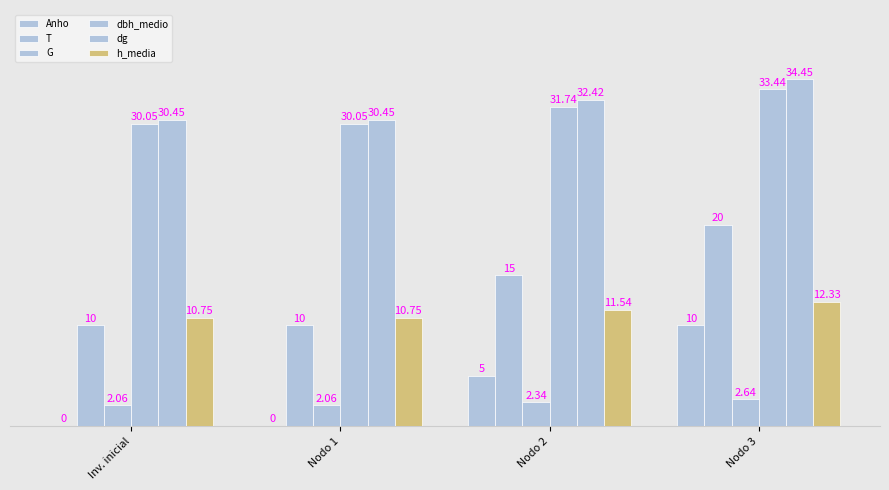

Reading left to right, transcribe all the data shown in this chart.

Anho: Inv. inicial=0.0	Nodo 1=0.0	Nodo 2=5.0	Nodo 3=10.0
T: Inv. inicial=10.0	Nodo 1=10.0	Nodo 2=15.0	Nodo 3=20.0
G: Inv. inicial=2.1	Nodo 1=2.1	Nodo 2=2.3	Nodo 3=2.6
dbh_medio: Inv. inicial=30.1	Nodo 1=30.1	Nodo 2=31.7	Nodo 3=33.4
dg: Inv. inicial=30.4	Nodo 1=30.4	Nodo 2=32.4	Nodo 3=34.5
h_media: Inv. inicial=10.8	Nodo 1=10.8	Nodo 2=11.5	Nodo 3=12.3